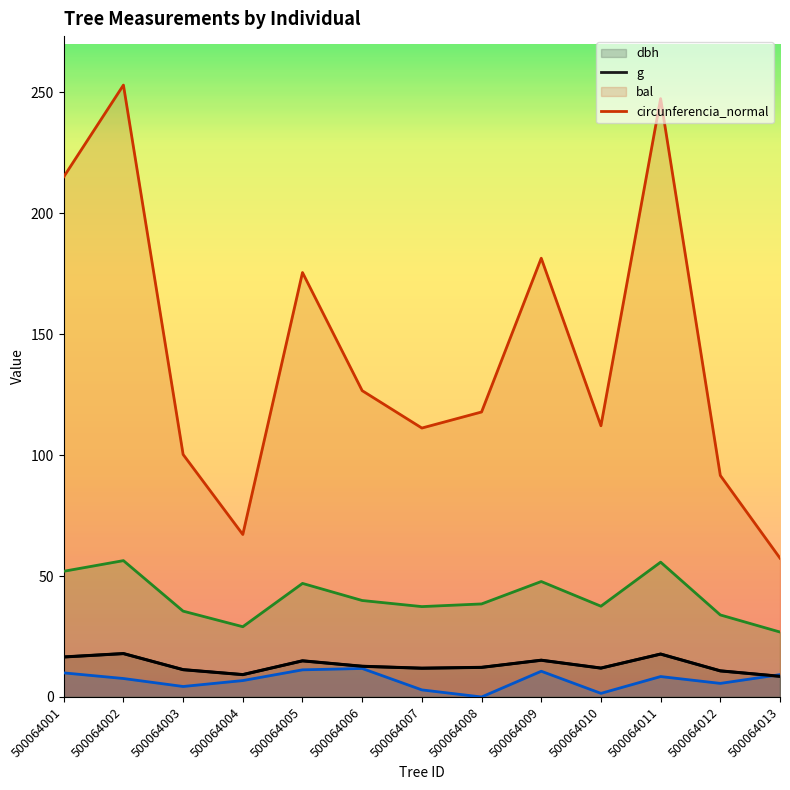

What is the difference between the second highest and second lowest values in the circunferencia_normal series?

26.7